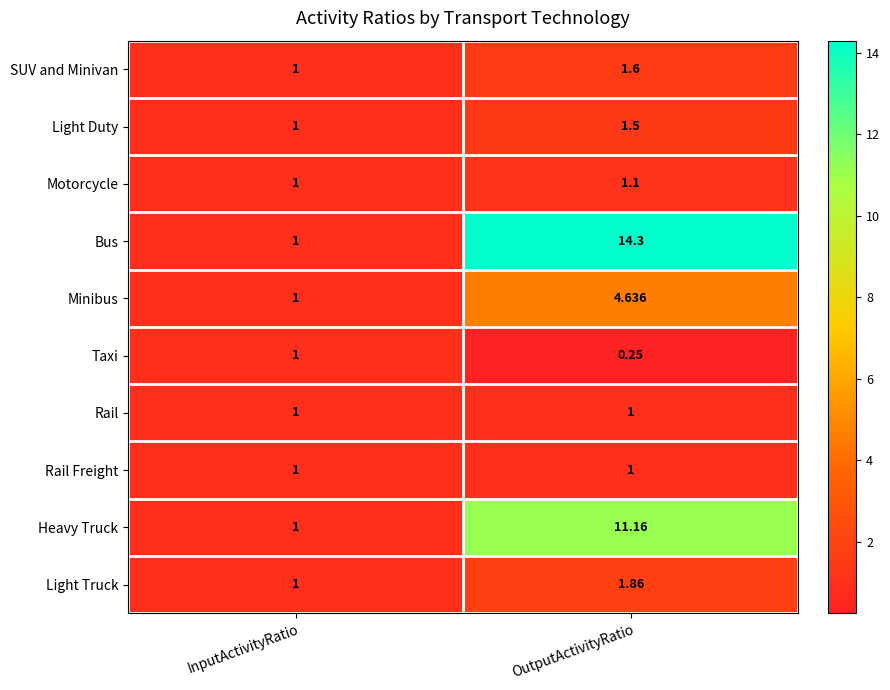

Rank the categories by Motorcycle value from highest to lowest.

OutputActivityRatio, InputActivityRatio